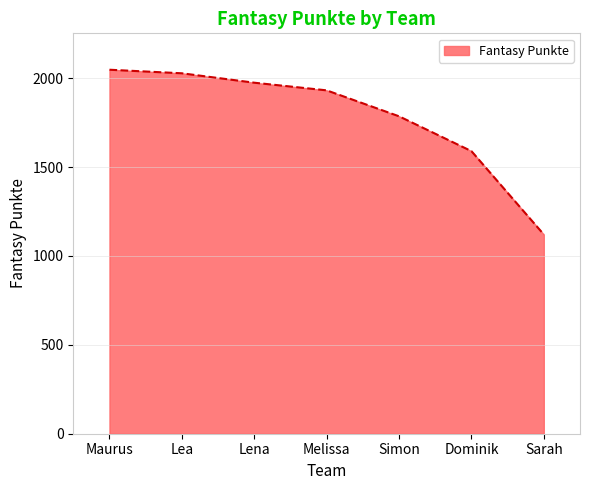

What value does the data have at Lea, to the nearest 50?

2050